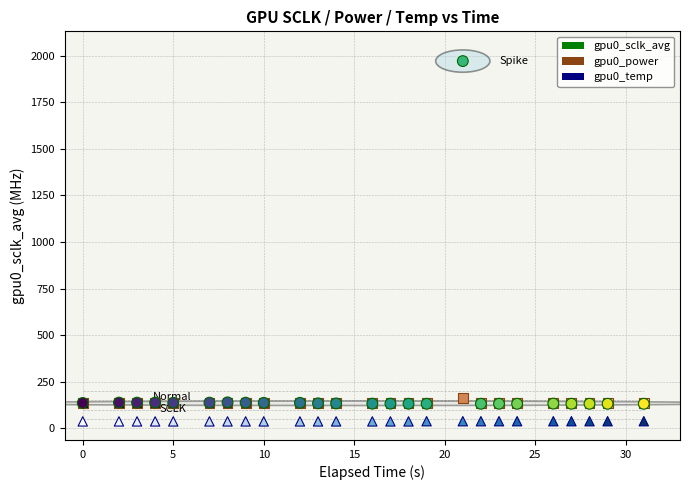

Across all series, what Y value is closest to 1004?

163.0